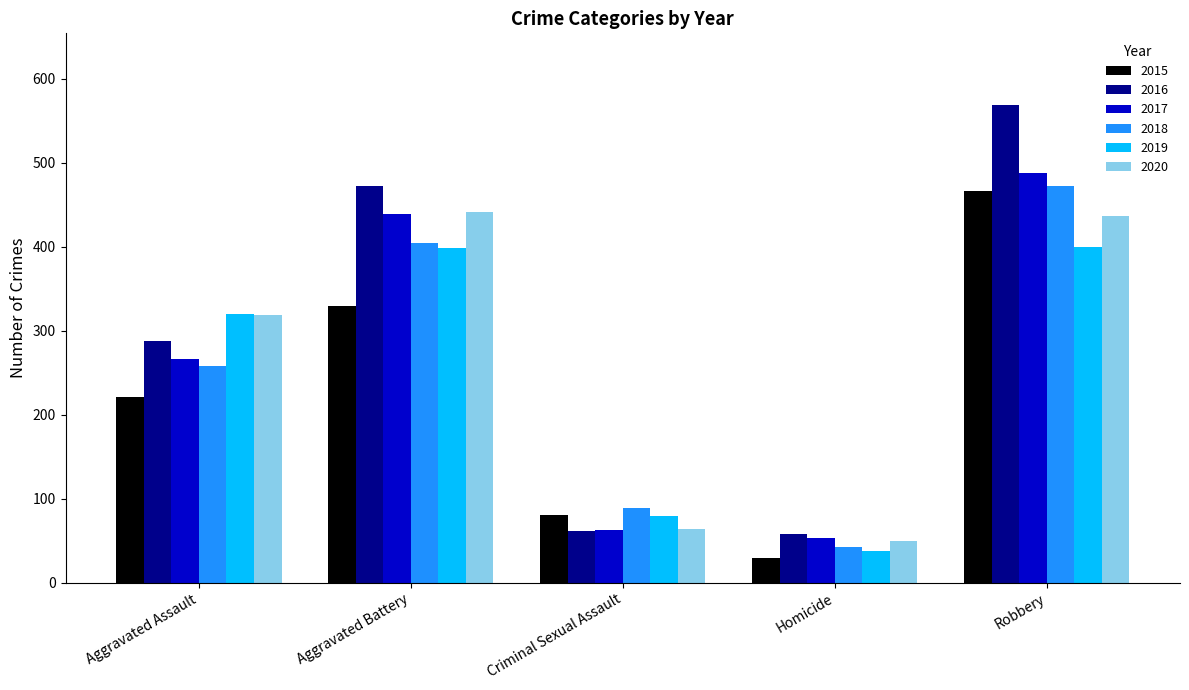

What is the spread (max minus min) of values at Aggravated Assault?

99